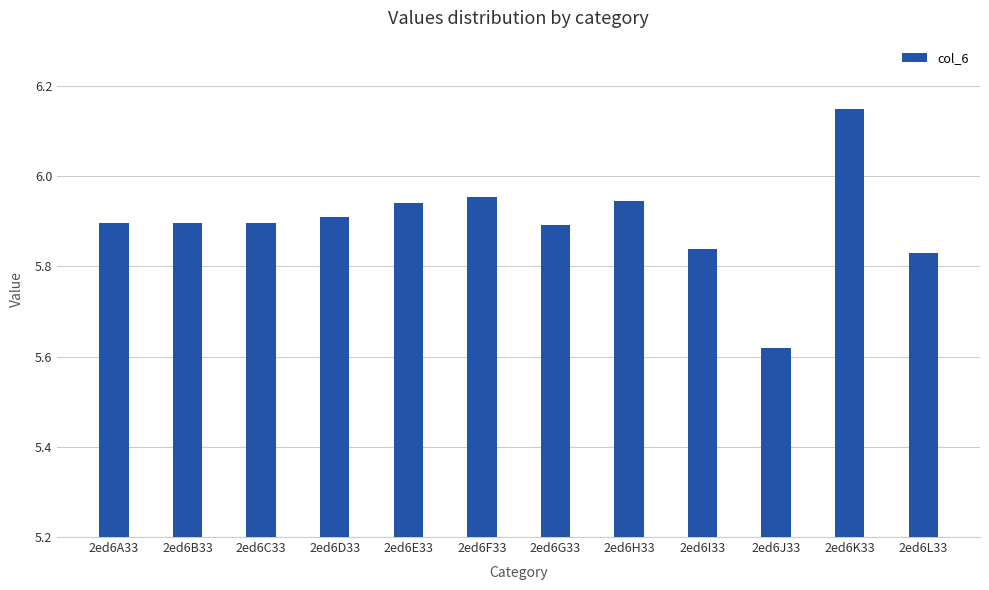

Does the chart contain any negative values?

No